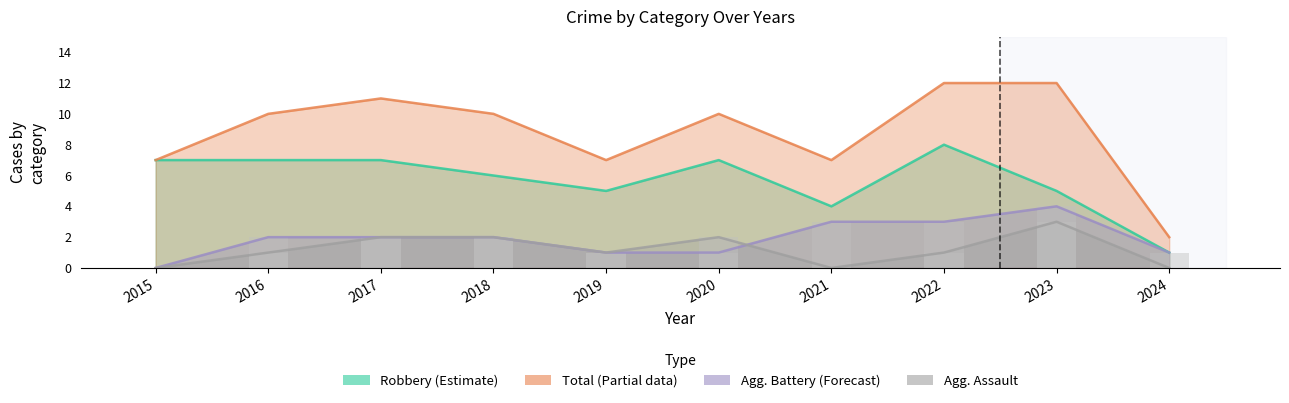

At 2018, list the series in order from largest to smallest.

Total, Robbery, Aggravated Assault, Aggravated Battery